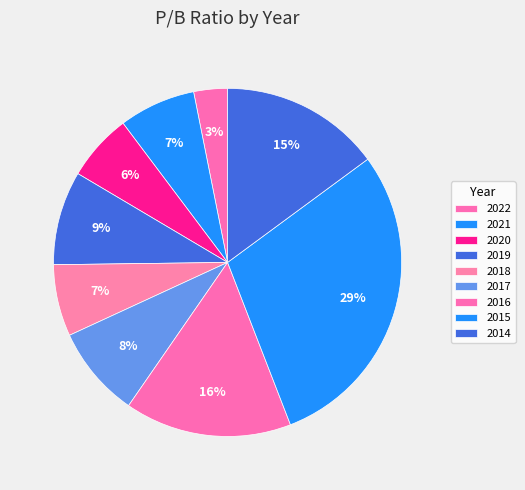

Does 2022 represent more than half of the total?

No